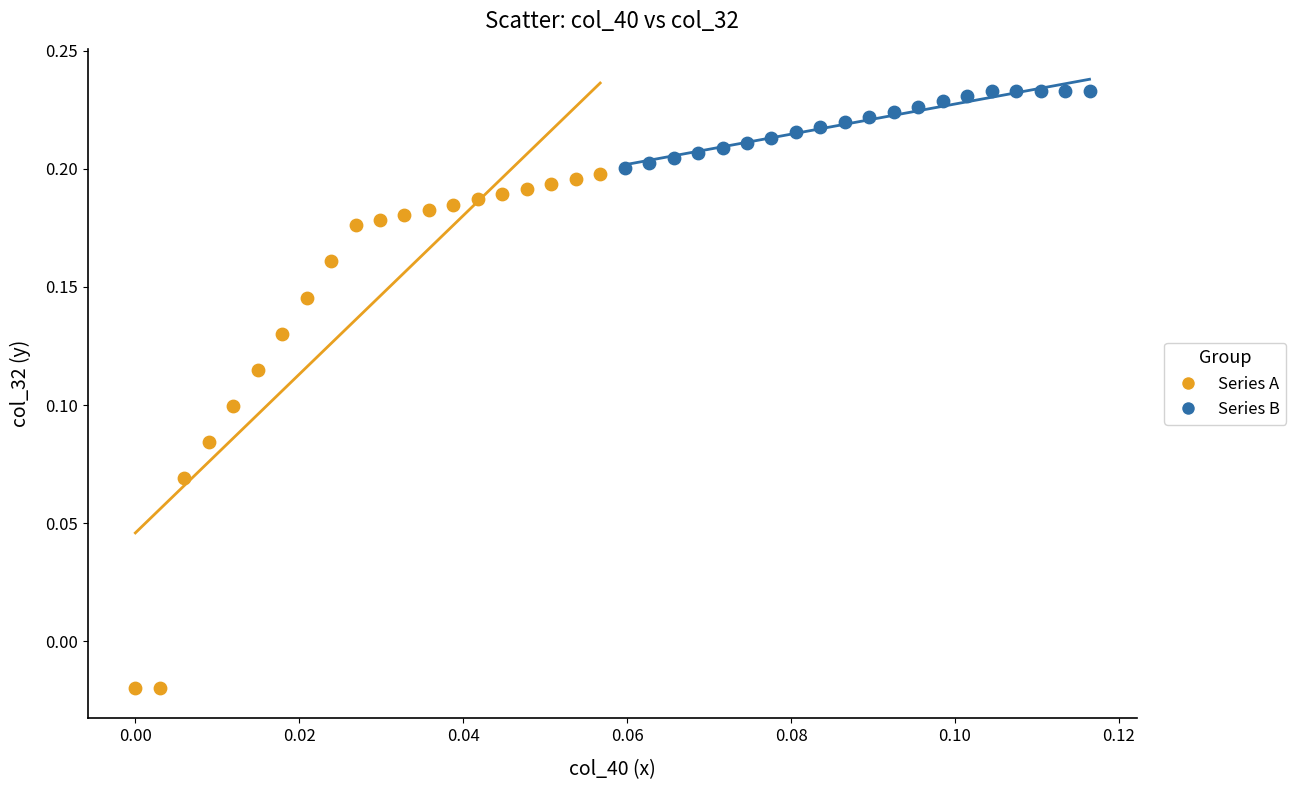

Which series has the largest Y range (max minus min)?

Series A